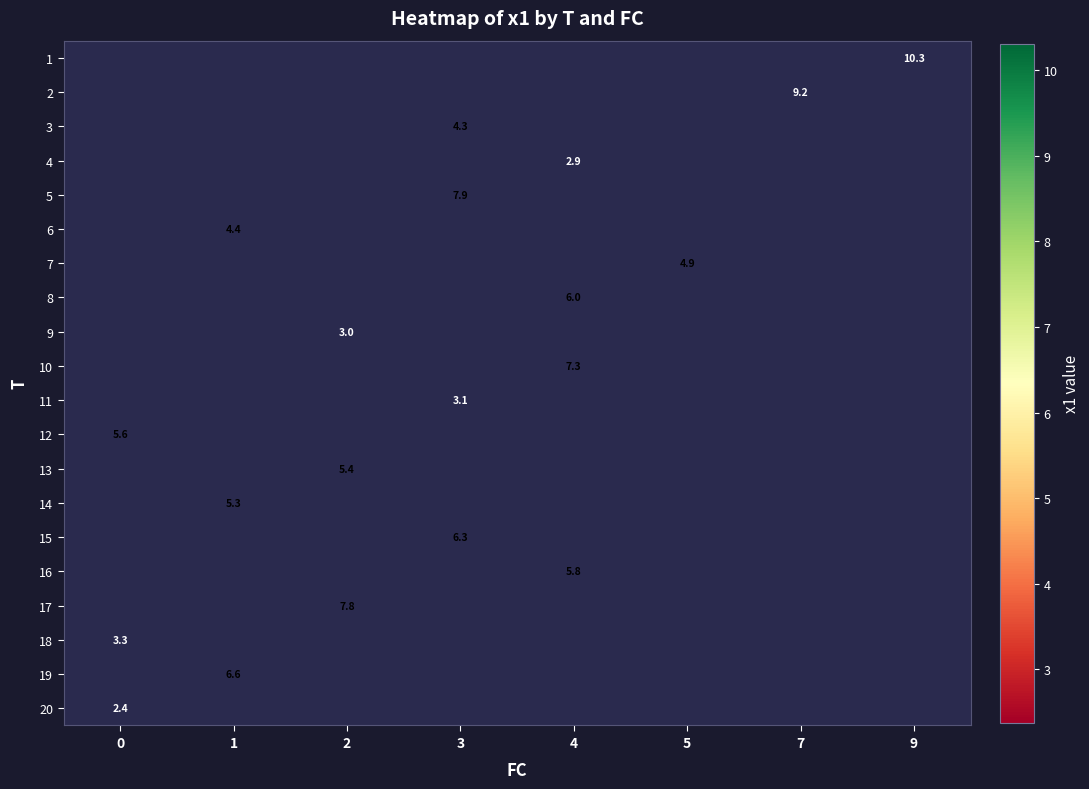

How many values in row_8 are above zero?

1